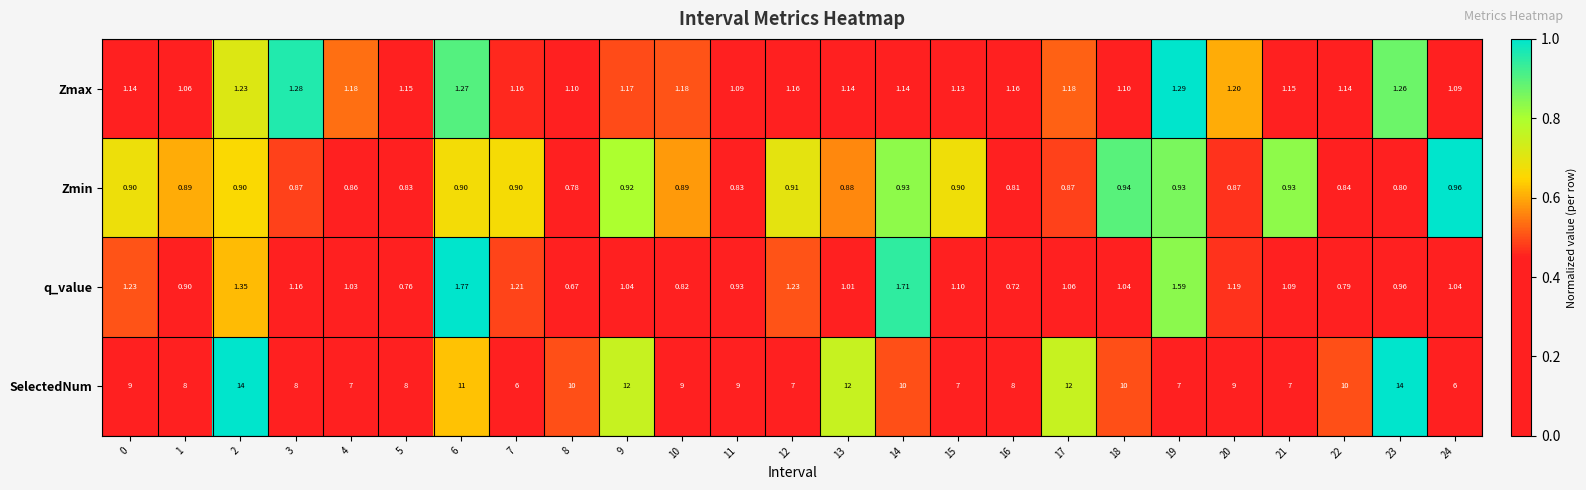

What is the difference between the highest and lowest values at 9?

11.1